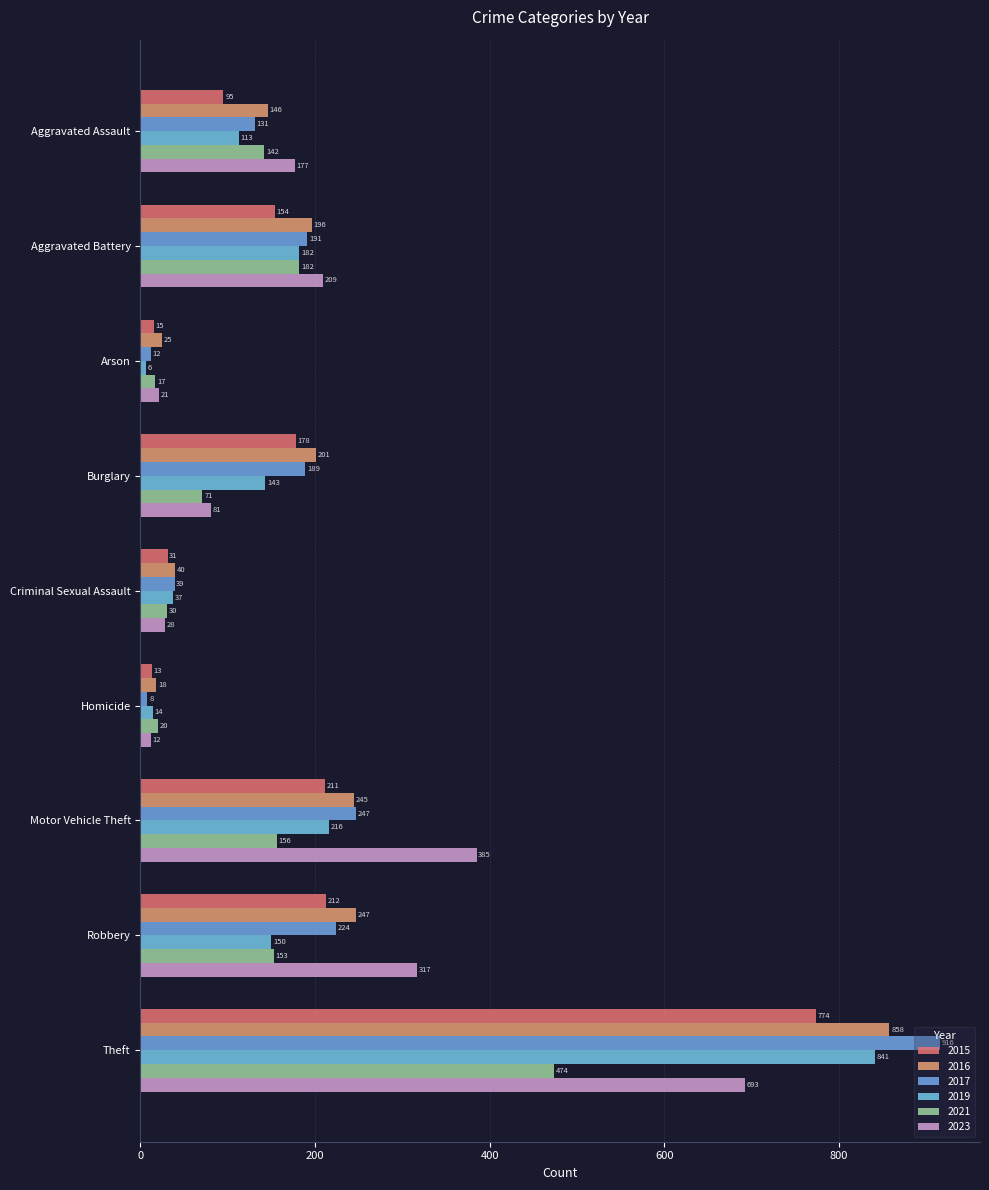

Count the number of data series in this chart.

6